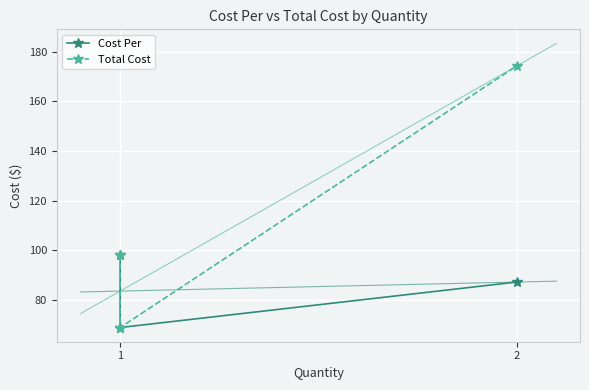

What is the value of the Cost Per point at the 3rd from the left?

68.8